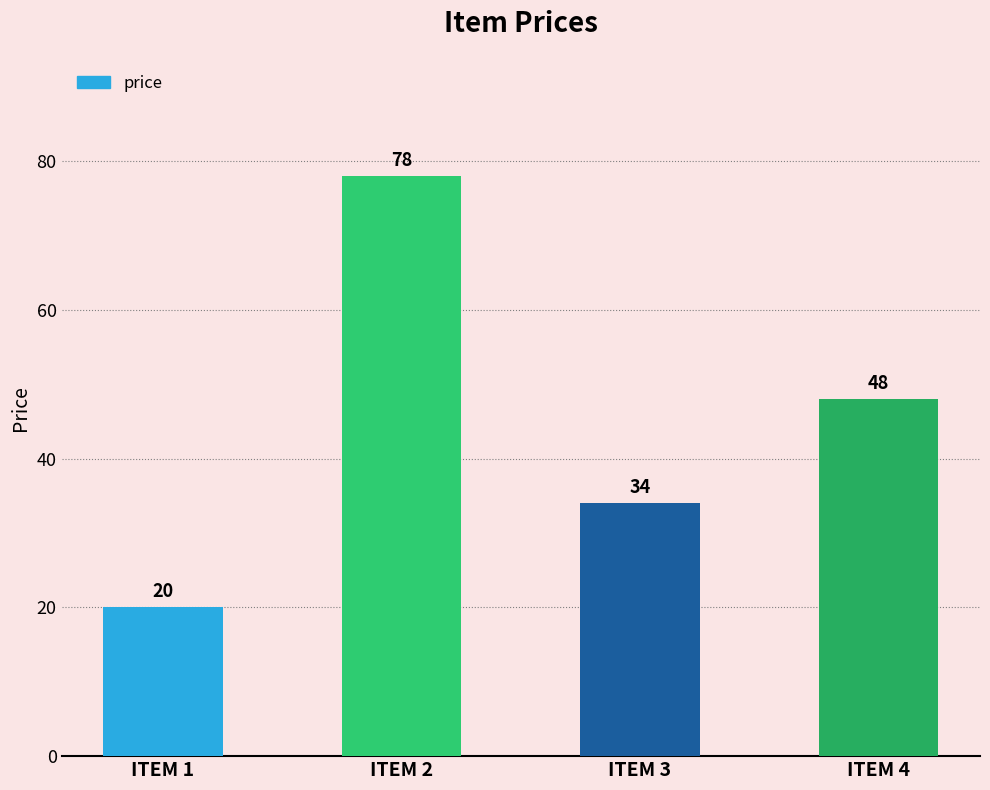

How many bars are there in total?

4